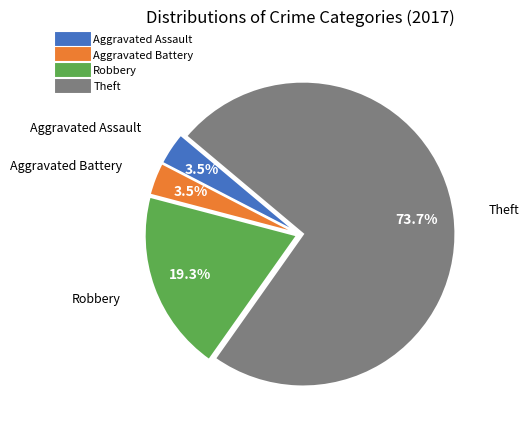

Does Theft represent more than half of the total?

Yes